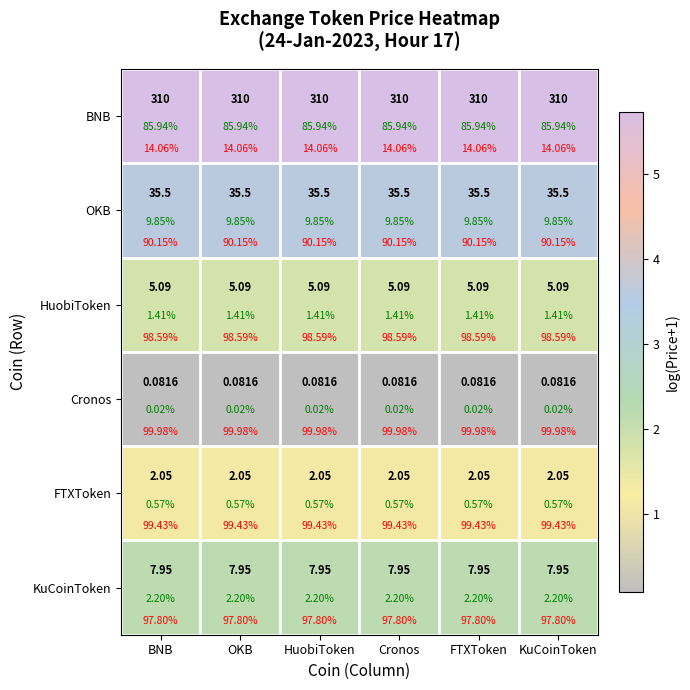

Rank the series by their maximum value, from lowest to highest.

Cronos, FTXToken, HuobiToken, KuCoinToken, OKB, BNB